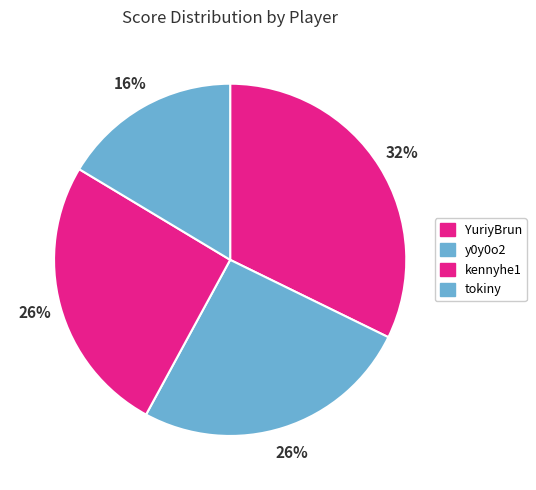

Which has a higher value, y0y0o2 or YuriyBrun?

YuriyBrun